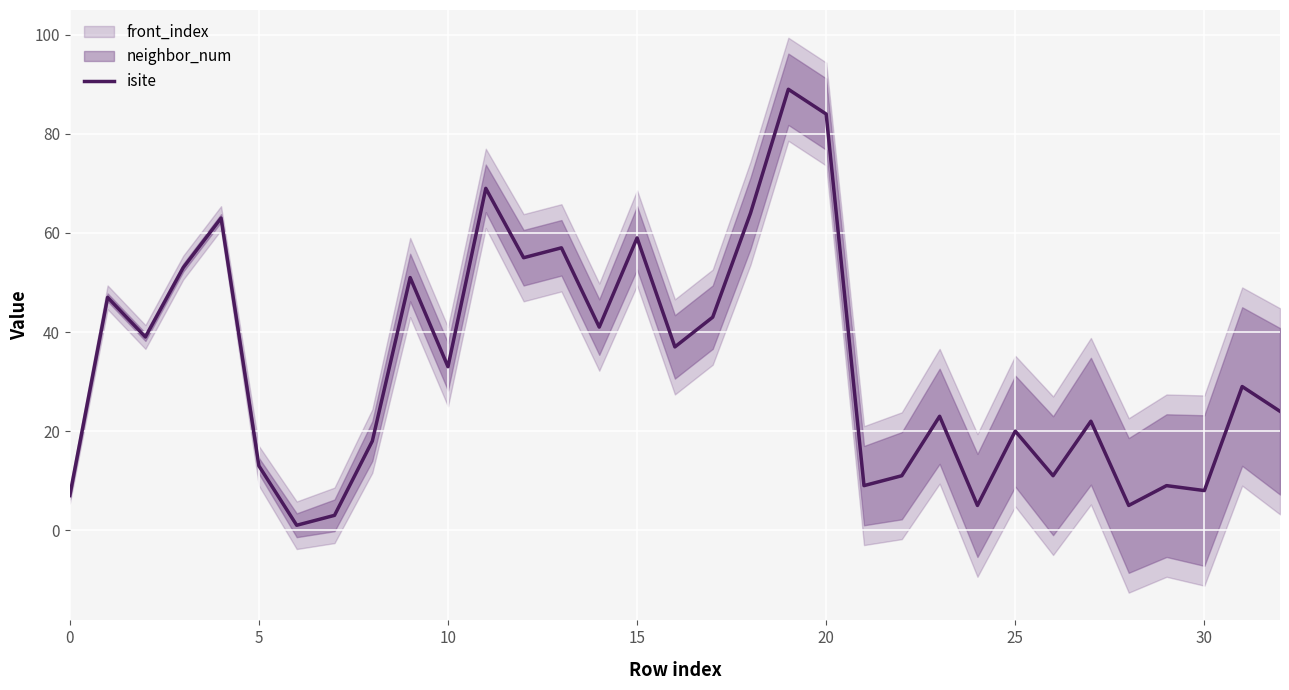

Which has a higher value, 29 or 28?

29